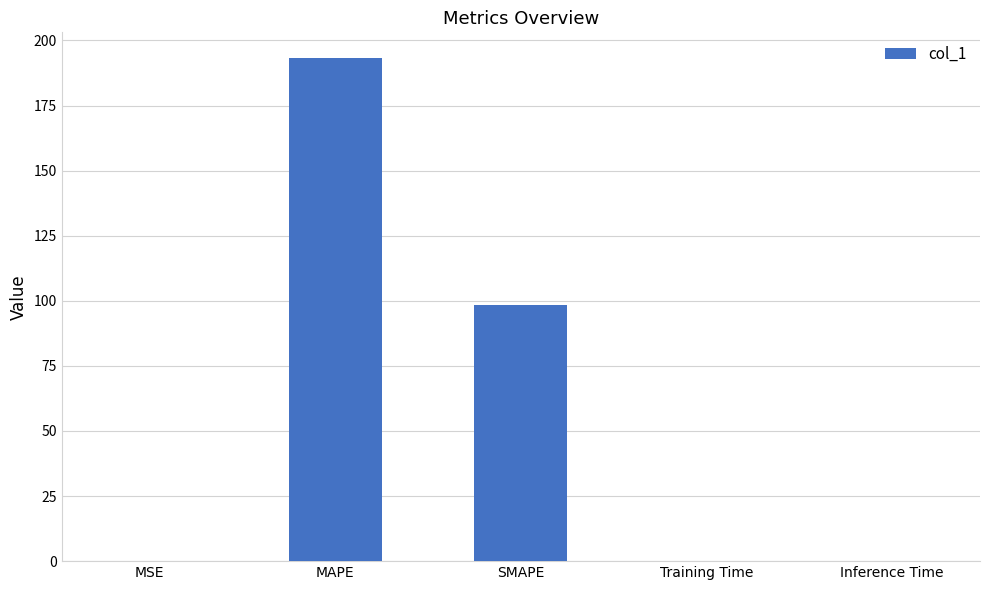

What is the sum of the values at SMAPE and MAPE?

291.8